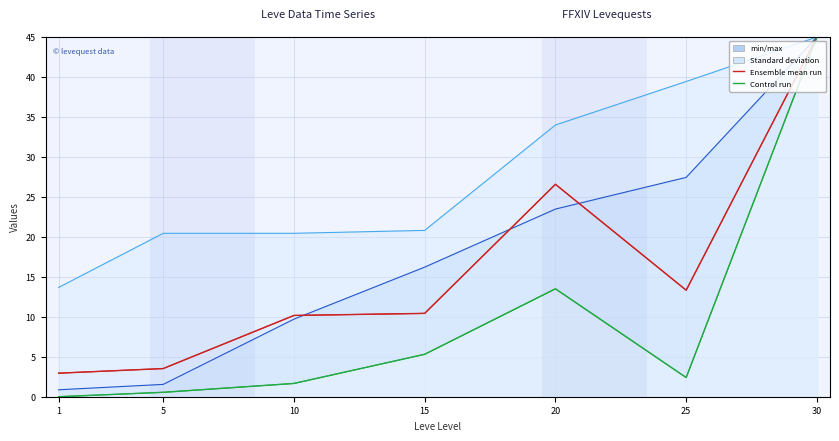

True or false: Control run and Ensemble mean run cross at least once.

False